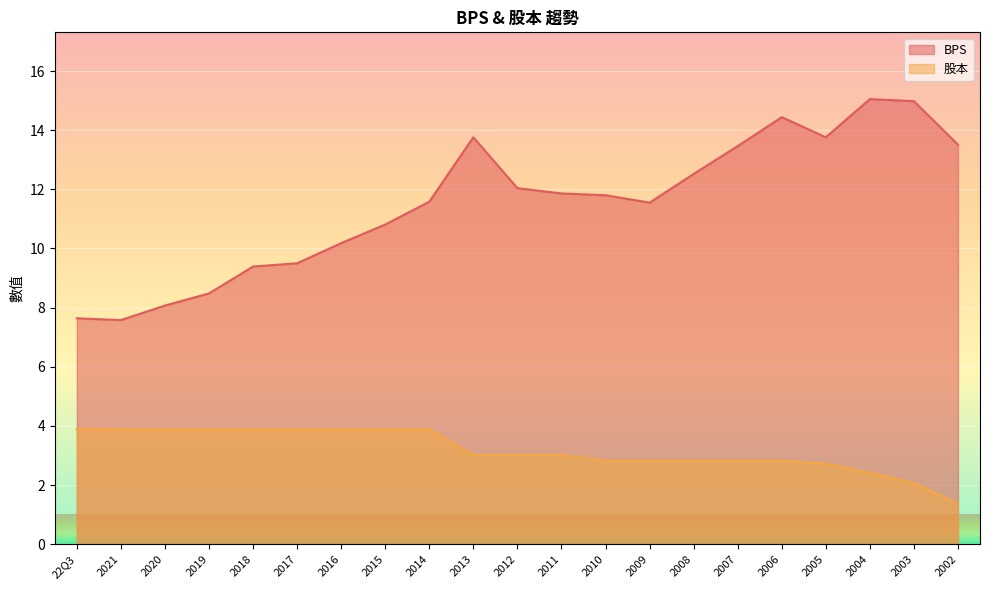

True or false: 股本 and BPS intersect in this chart.

False